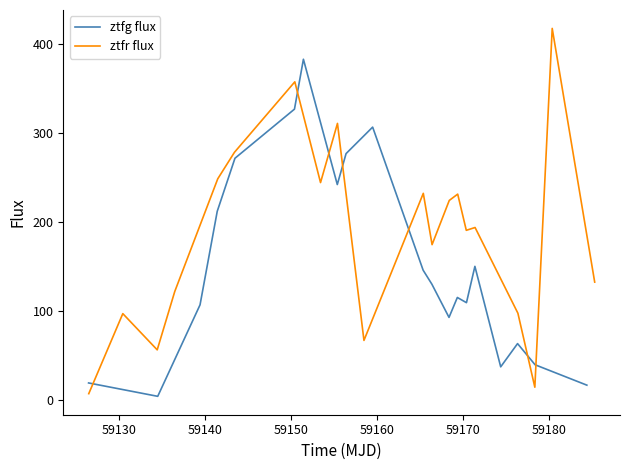

What is the difference between the second highest and second lowest values in the ztfg flux series?

309.6